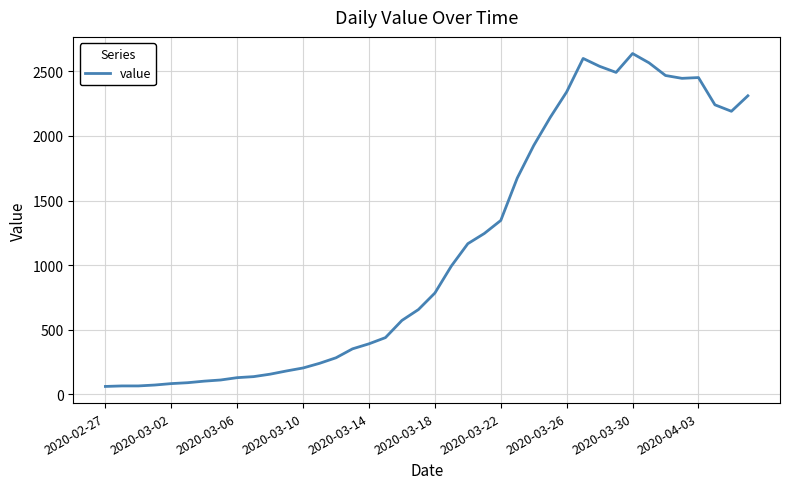

How many lines are shown in the chart?

1